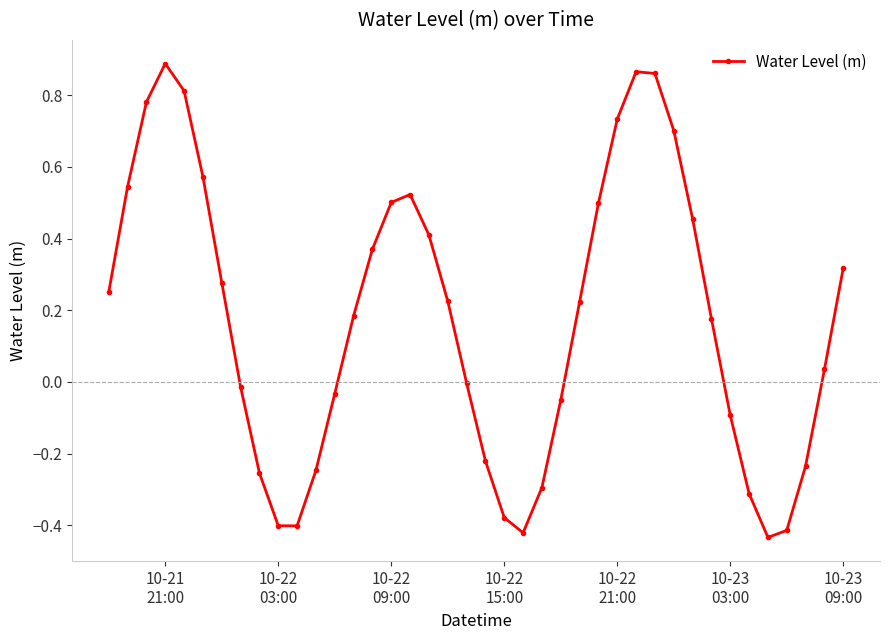

How many interior local valleys (lower than both neighbors) does the data have?

3